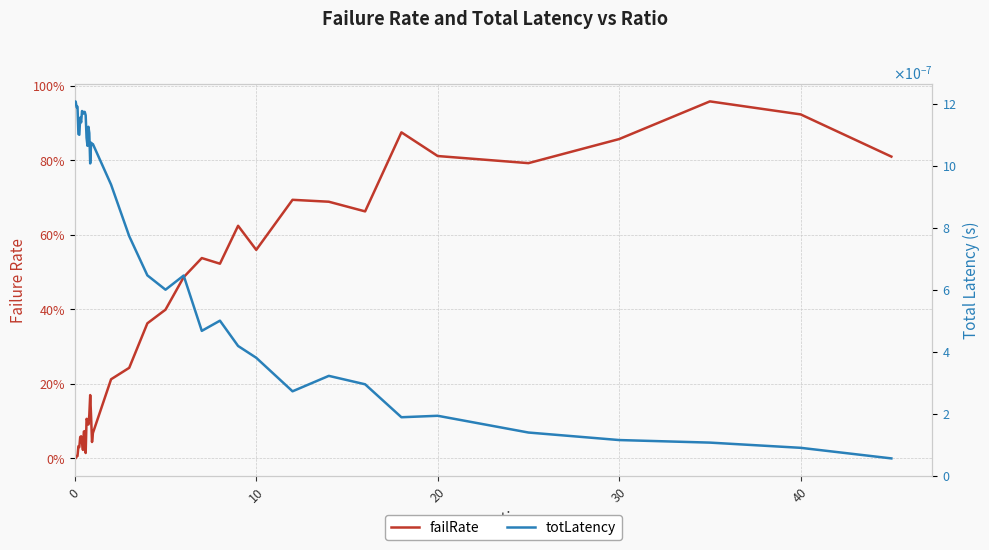

List the series in order of their peak value, lowest first.

totLatency, failRate